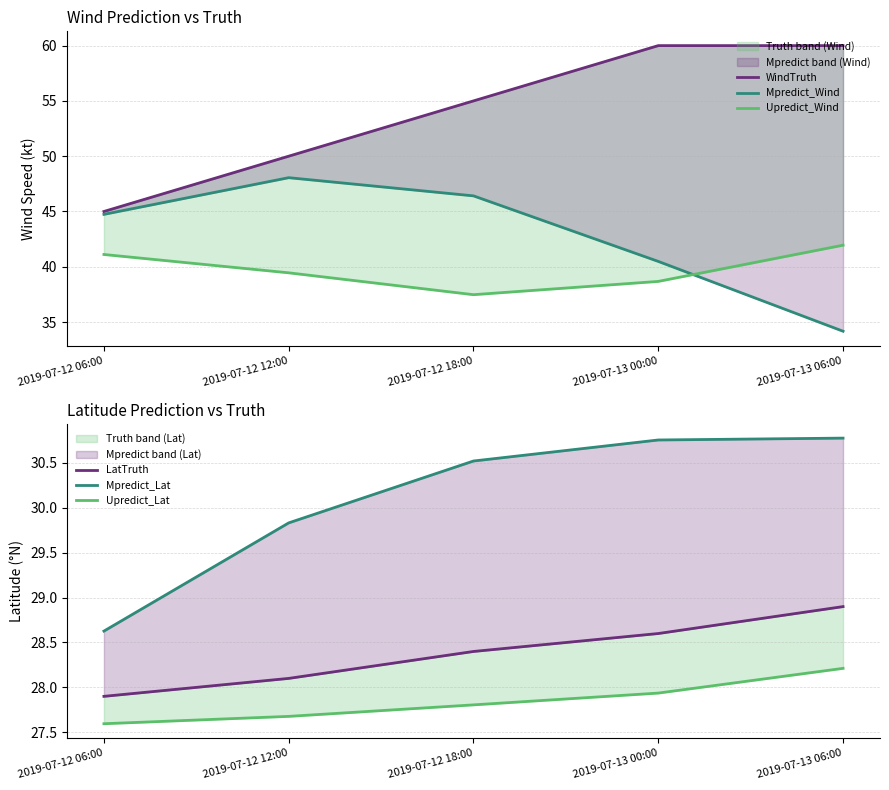

What position from the right is 2019-07-13 06:00?

1